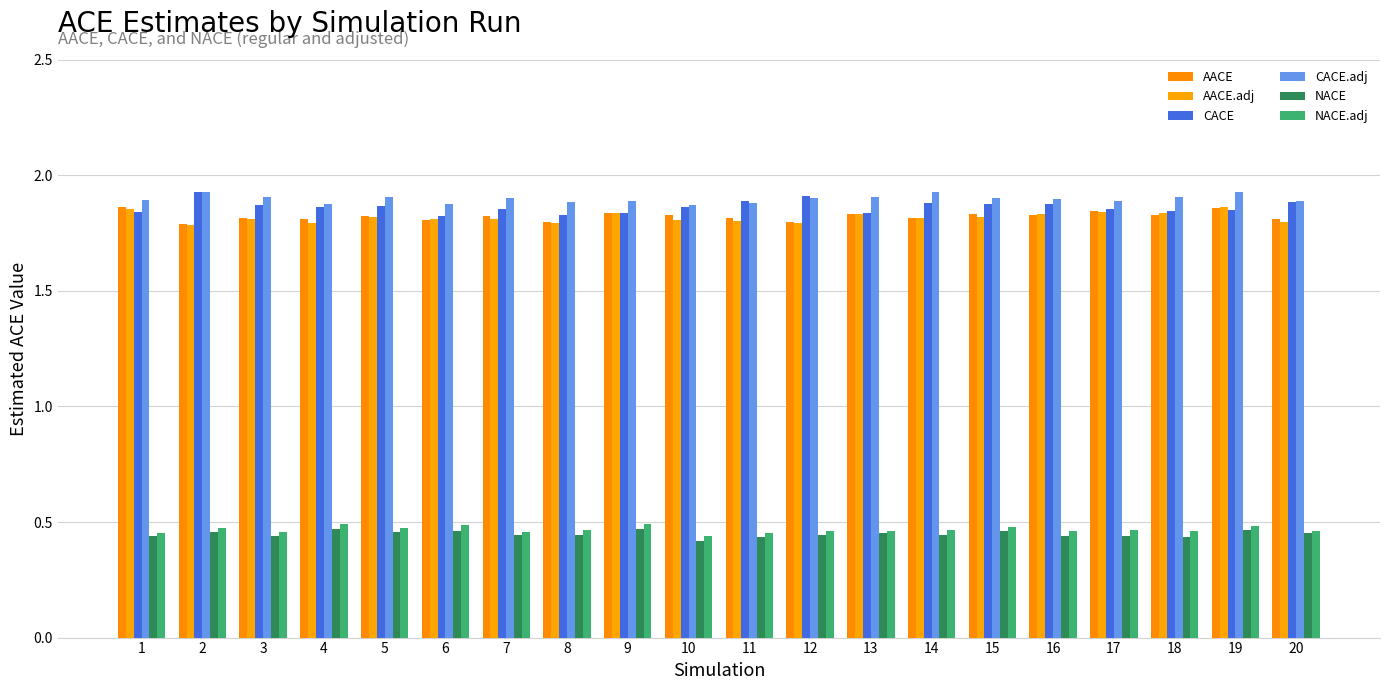

Which series changed the most between 12 and 15?

AACE